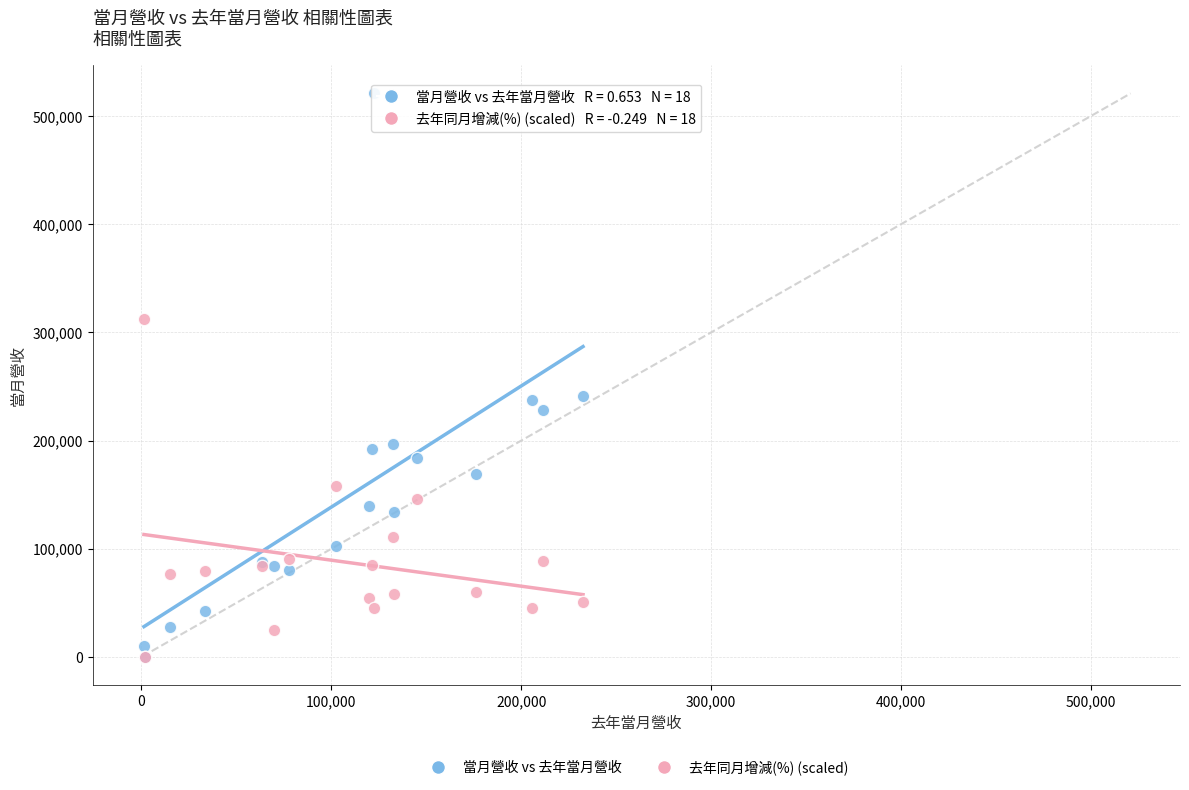

Which series reaches the maximum Y coordinate?

當月營收 vs 去年當月營收